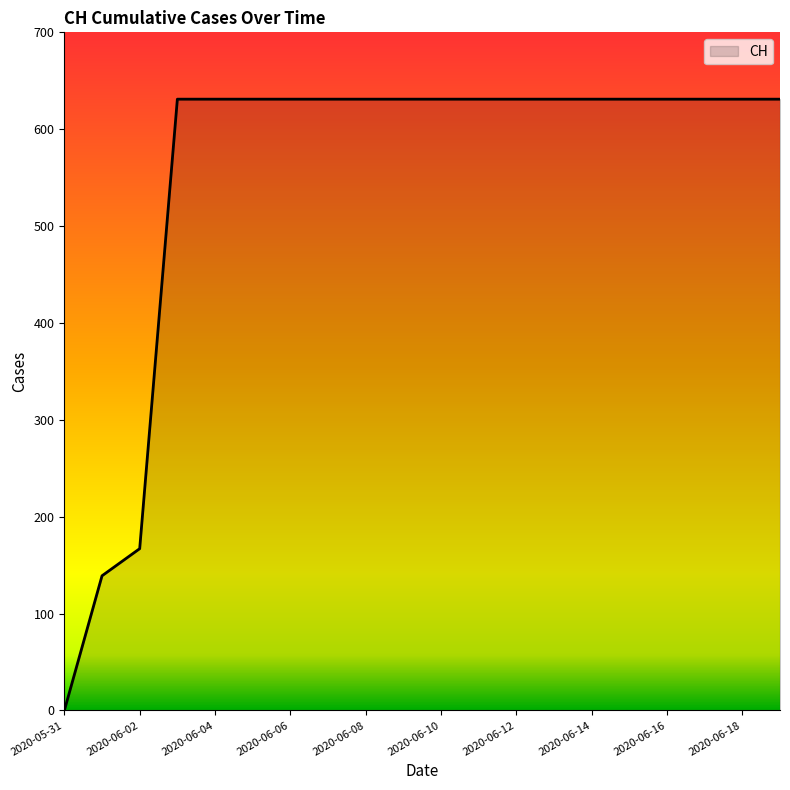

What is the greatest value displayed?

631